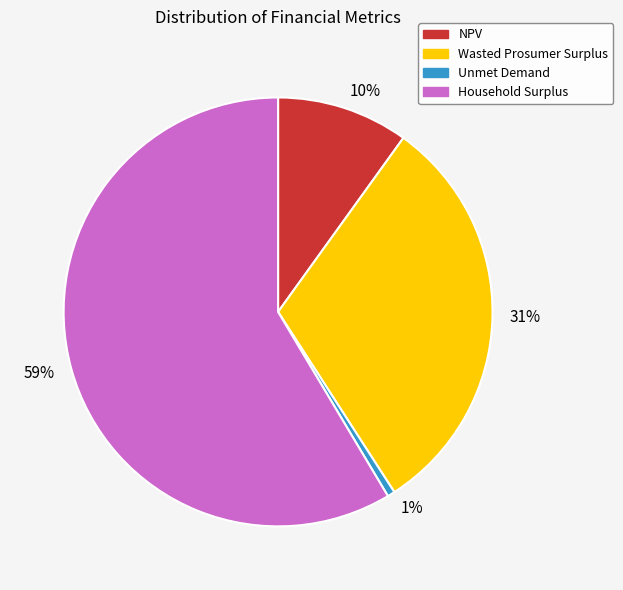

To the nearest percent, what is the combined percentage of 10% and 31%?

41%